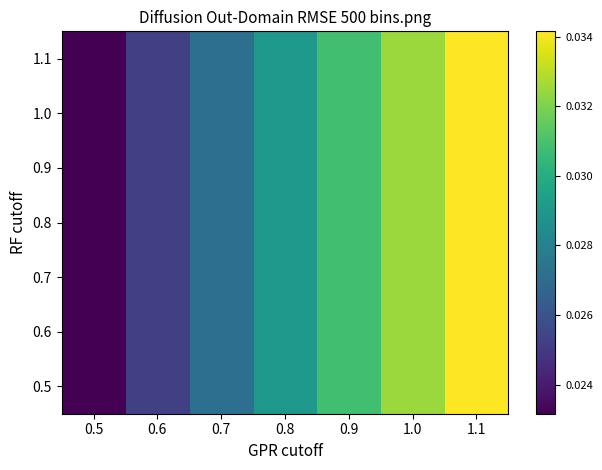

Rank the series at 1.1 from lowest to highest value.

0.5, 0.6, 0.7, 0.8, 0.9, 1.0, 1.1